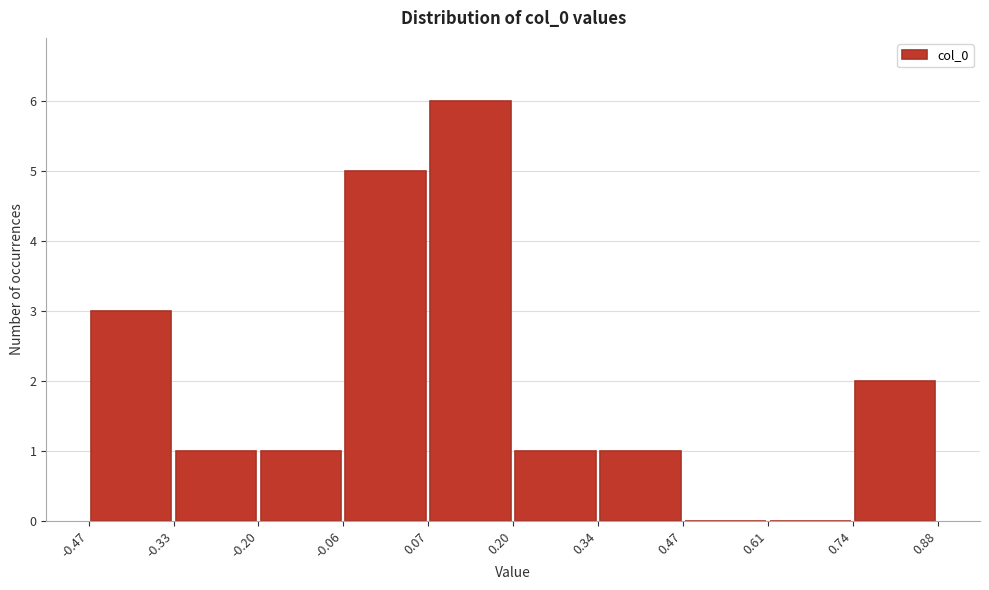

Reading left to right, list every bar in this chart as the range it spans on the x-axis followed by its height. The values are not printed on the chart, so give them approximately, as read against the axis.

-0.47 to -0.33: 3
-0.33 to -0.20: 1
-0.20 to -0.06: 1
-0.06 to 0.07: 5
0.07 to 0.20: 6
0.20 to 0.34: 1
0.34 to 0.47: 1
0.47 to 0.61: 0
0.61 to 0.74: 0
0.74 to 0.88: 2